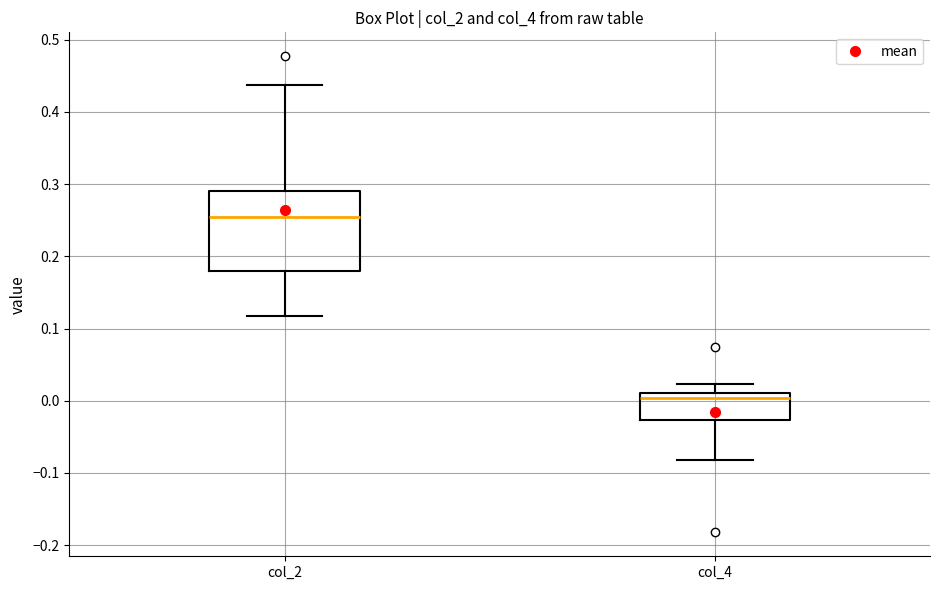

Which box has the lowest median line?

col_4